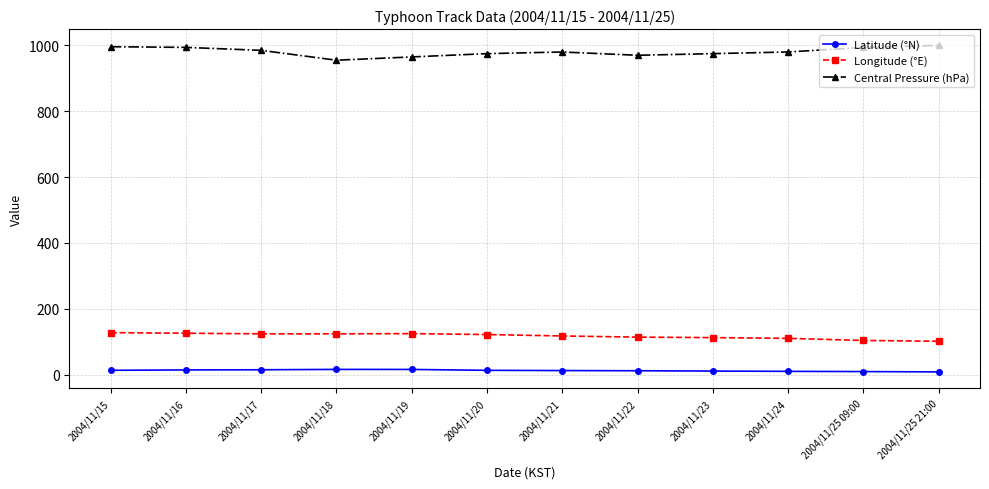

What is the approximate value of Longitude (°E) at 2004/11/24?

109.9